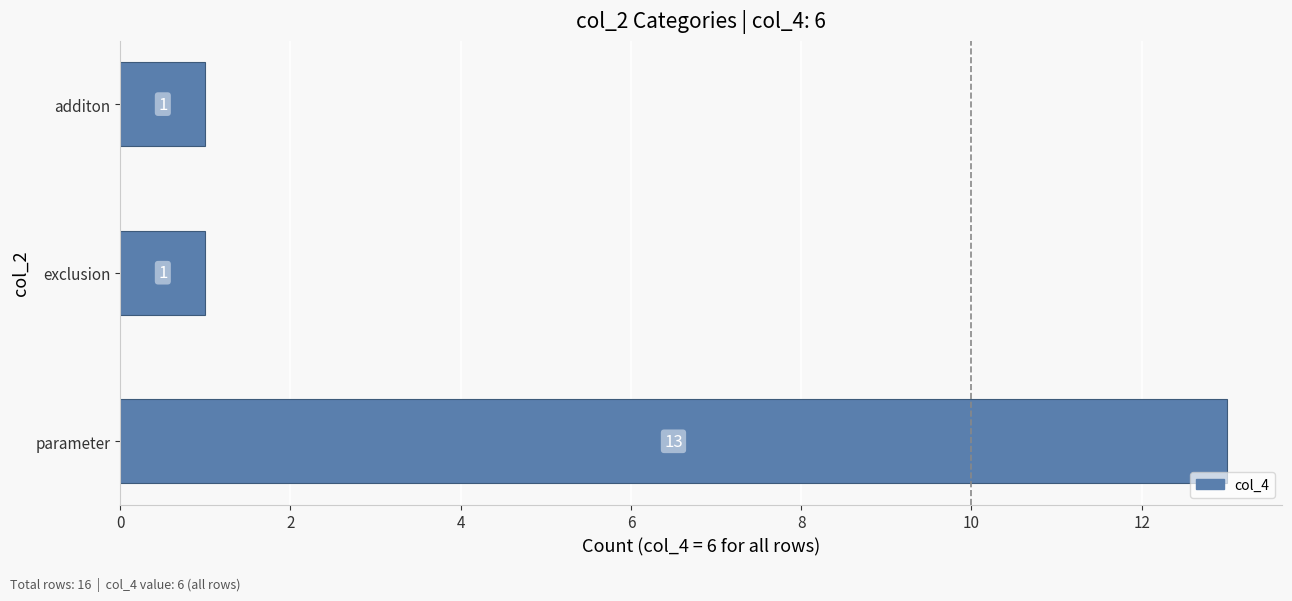

What is the difference between the maximum and second lowest values?

12